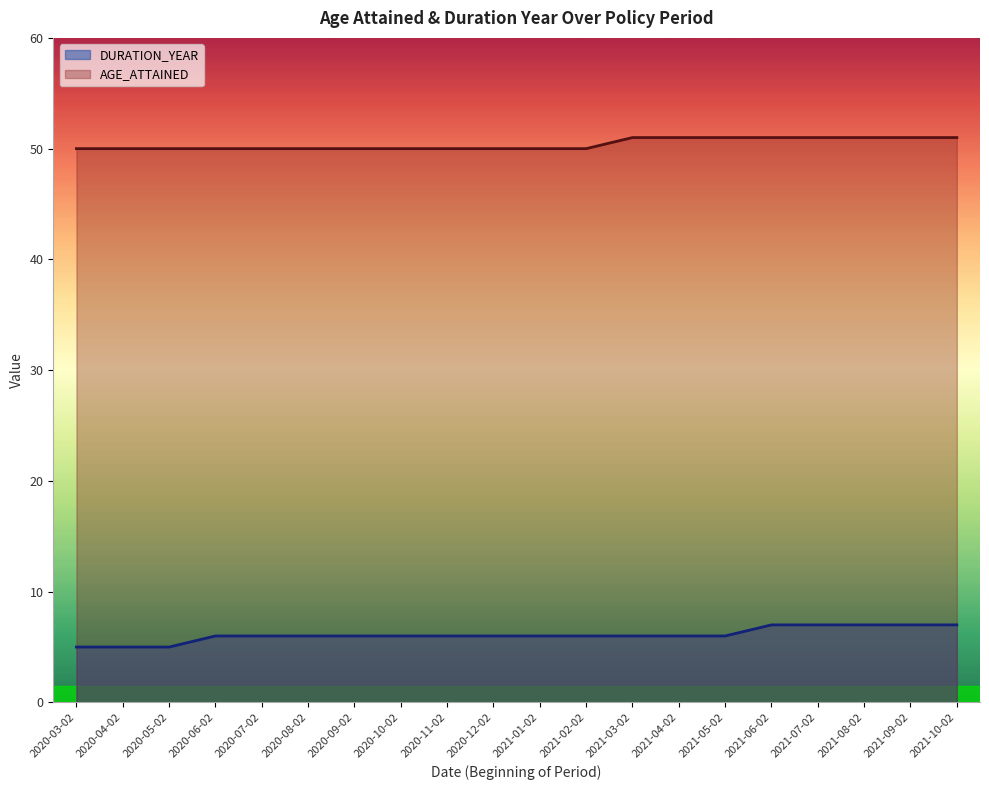

Count the number of categories in the chart.

20